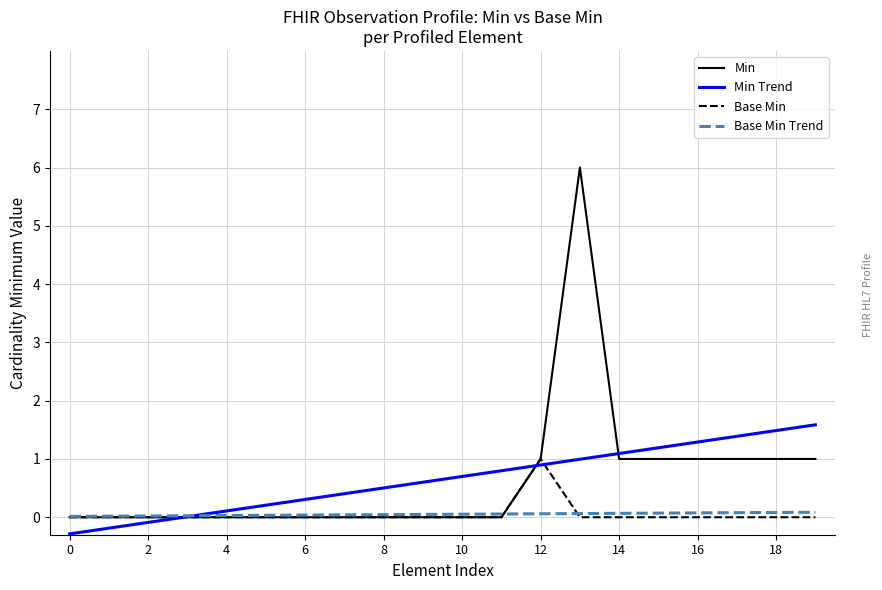

Rank the series by their maximum value, from highest to lowest.

Min, Min Trend, Base Min, Base Min Trend